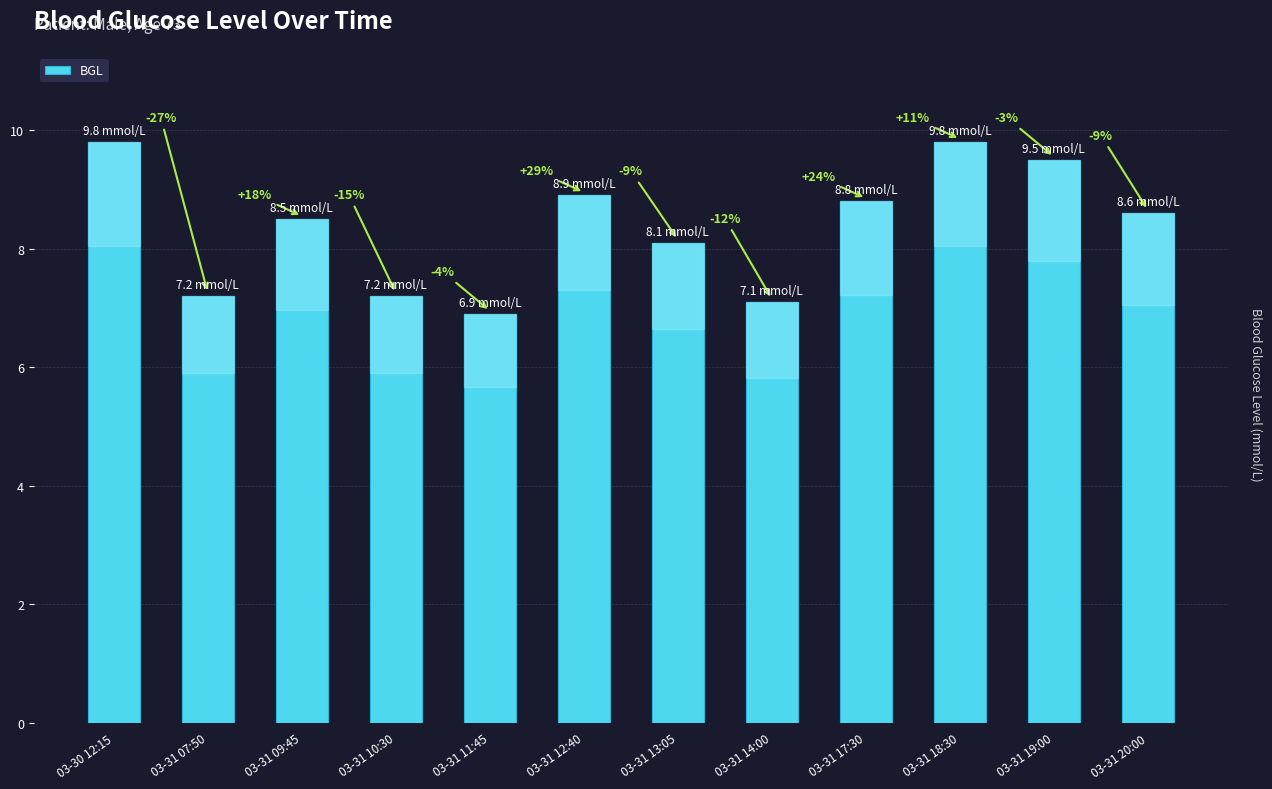

Does the chart contain any negative values?

No